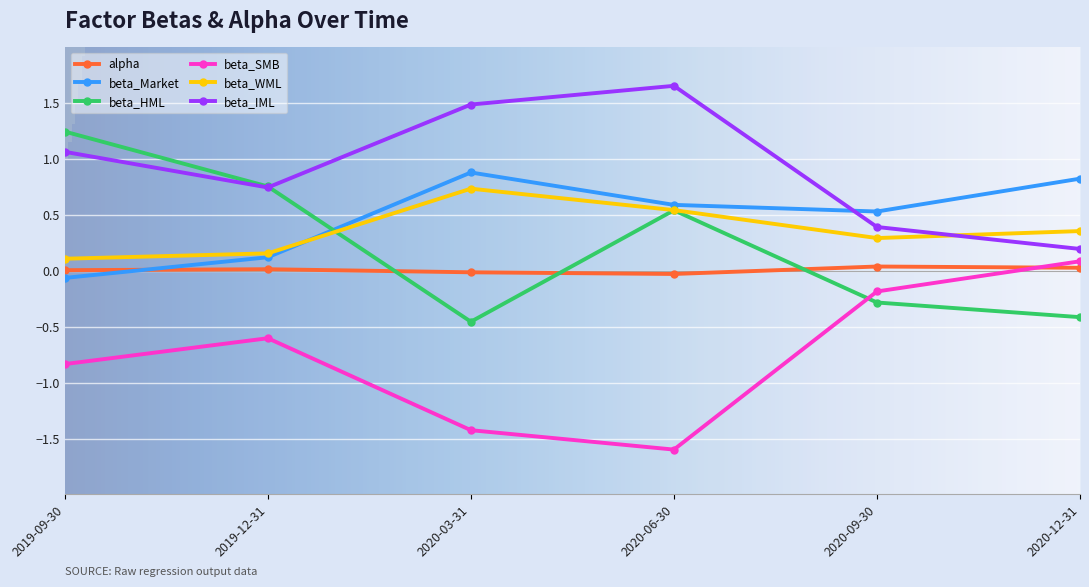

In beta_Market, how many points are higher than both neighbors (excluding endpoints)?

1